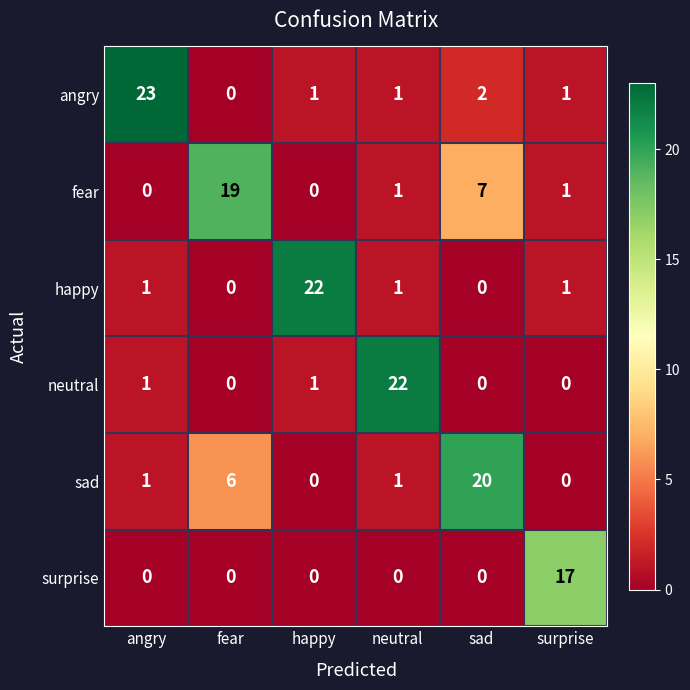

What is the average value of the angry series?

5